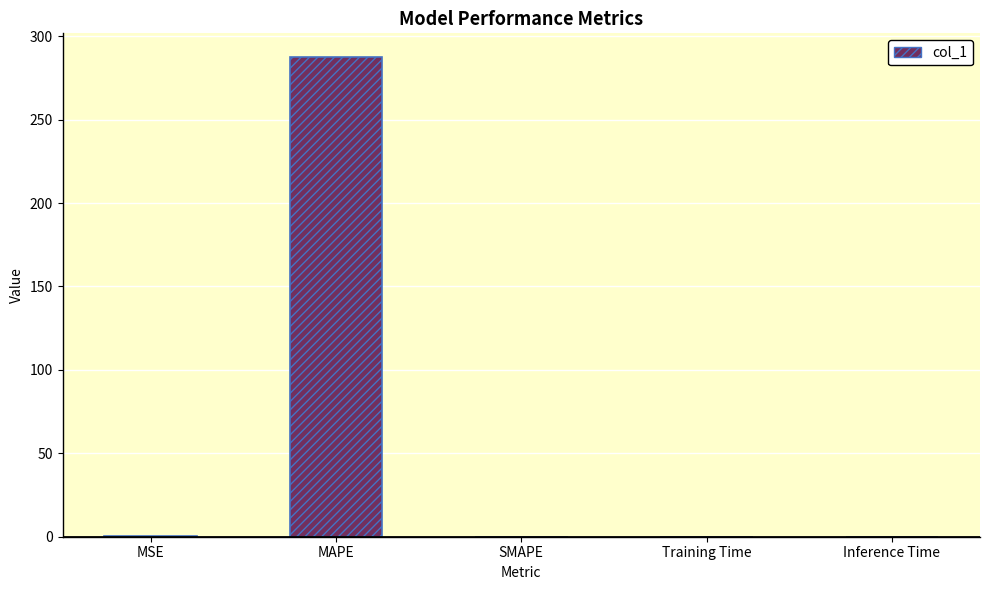

What is the sum of all values?

287.6